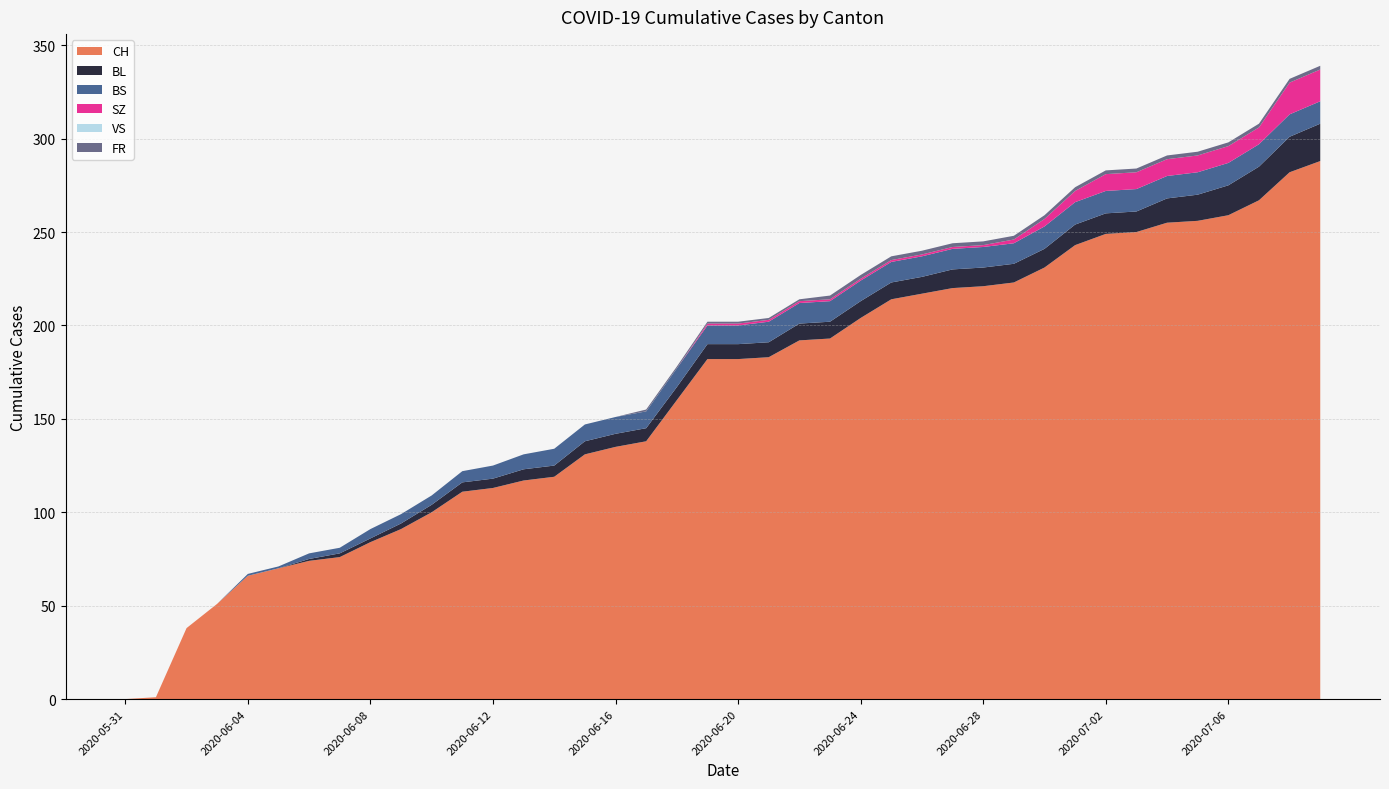

Reading left to right, transcribe all the data shown in this chart.

CH: 2020-05-31=0	2020-06-01=1	2020-06-02=38	2020-06-03=51	2020-06-04=66	2020-06-05=70	2020-06-06=74	2020-06-07=76	2020-06-08=84	2020-06-09=91	2020-06-10=100	2020-06-11=111	2020-06-12=113	2020-06-13=117	2020-06-14=119	2020-06-15=131	2020-06-16=135	2020-06-17=138	2020-06-18=160	2020-06-19=182	2020-06-20=182	2020-06-21=183	2020-06-22=192	2020-06-23=193	2020-06-24=204	2020-06-25=214	2020-06-26=217	2020-06-27=220	2020-06-28=221	2020-06-29=223	2020-06-30=231	2020-07-01=243	2020-07-02=249	2020-07-03=250	2020-07-04=255	2020-07-05=256	2020-07-06=259	2020-07-07=267	2020-07-08=282	2020-07-09=288
BL: 2020-05-31=0	2020-06-01=0	2020-06-02=0	2020-06-03=0	2020-06-04=0	2020-06-05=0	2020-06-06=1	2020-06-07=2	2020-06-08=2	2020-06-09=3	2020-06-10=4	2020-06-11=5	2020-06-12=5	2020-06-13=6	2020-06-14=6	2020-06-15=7	2020-06-16=7	2020-06-17=7	2020-06-18=7	2020-06-19=8	2020-06-20=8	2020-06-21=8	2020-06-22=9	2020-06-23=9	2020-06-24=9	2020-06-25=9	2020-06-26=9	2020-06-27=10	2020-06-28=10	2020-06-29=10	2020-06-30=10	2020-07-01=11	2020-07-02=11	2020-07-03=11	2020-07-04=13	2020-07-05=14	2020-07-06=16	2020-07-07=18	2020-07-08=19	2020-07-09=20
BS: 2020-05-31=0	2020-06-01=0	2020-06-02=0	2020-06-03=0	2020-06-04=1	2020-06-05=1	2020-06-06=3	2020-06-07=3	2020-06-08=5	2020-06-09=5	2020-06-10=5	2020-06-11=6	2020-06-12=7	2020-06-13=8	2020-06-14=9	2020-06-15=9	2020-06-16=9	2020-06-17=9	2020-06-18=10	2020-06-19=10	2020-06-20=10	2020-06-21=11	2020-06-22=11	2020-06-23=11	2020-06-24=11	2020-06-25=11	2020-06-26=11	2020-06-27=11	2020-06-28=11	2020-06-29=11	2020-06-30=12	2020-07-01=12	2020-07-02=12	2020-07-03=12	2020-07-04=12	2020-07-05=12	2020-07-06=12	2020-07-07=12	2020-07-08=12	2020-07-09=12
SZ: 2020-05-31=0	2020-06-01=0	2020-06-02=0	2020-06-03=0	2020-06-04=0	2020-06-05=0	2020-06-06=0	2020-06-07=0	2020-06-08=0	2020-06-09=0	2020-06-10=0	2020-06-11=0	2020-06-12=0	2020-06-13=0	2020-06-14=0	2020-06-15=0	2020-06-16=0	2020-06-17=0	2020-06-18=0	2020-06-19=1	2020-06-20=1	2020-06-21=1	2020-06-22=1	2020-06-23=1	2020-06-24=1	2020-06-25=1	2020-06-26=1	2020-06-27=1	2020-06-28=1	2020-06-29=2	2020-06-30=4	2020-07-01=6	2020-07-02=9	2020-07-03=9	2020-07-04=9	2020-07-05=9	2020-07-06=9	2020-07-07=9	2020-07-08=17	2020-07-09=17
VS: 2020-05-31=0	2020-06-01=0	2020-06-02=0	2020-06-03=0	2020-06-04=0	2020-06-05=0	2020-06-06=0	2020-06-07=0	2020-06-08=0	2020-06-09=0	2020-06-10=0	2020-06-11=0	2020-06-12=0	2020-06-13=0	2020-06-14=0	2020-06-15=0	2020-06-16=0	2020-06-17=0	2020-06-18=0	2020-06-19=0	2020-06-20=0	2020-06-21=0	2020-06-22=0	2020-06-23=0	2020-06-24=0	2020-06-25=0	2020-06-26=0	2020-06-27=0	2020-06-28=0	2020-06-29=0	2020-06-30=0	2020-07-01=0	2020-07-02=0	2020-07-03=0	2020-07-04=0	2020-07-05=0	2020-07-06=0	2020-07-07=0	2020-07-08=0	2020-07-09=0
FR: 2020-05-31=0	2020-06-01=0	2020-06-02=0	2020-06-03=0	2020-06-04=0	2020-06-05=0	2020-06-06=0	2020-06-07=0	2020-06-08=0	2020-06-09=0	2020-06-10=0	2020-06-11=0	2020-06-12=0	2020-06-13=0	2020-06-14=0	2020-06-15=0	2020-06-16=0	2020-06-17=1	2020-06-18=1	2020-06-19=1	2020-06-20=1	2020-06-21=1	2020-06-22=1	2020-06-23=2	2020-06-24=2	2020-06-25=2	2020-06-26=2	2020-06-27=2	2020-06-28=2	2020-06-29=2	2020-06-30=2	2020-07-01=2	2020-07-02=2	2020-07-03=2	2020-07-04=2	2020-07-05=2	2020-07-06=2	2020-07-07=2	2020-07-08=2	2020-07-09=2